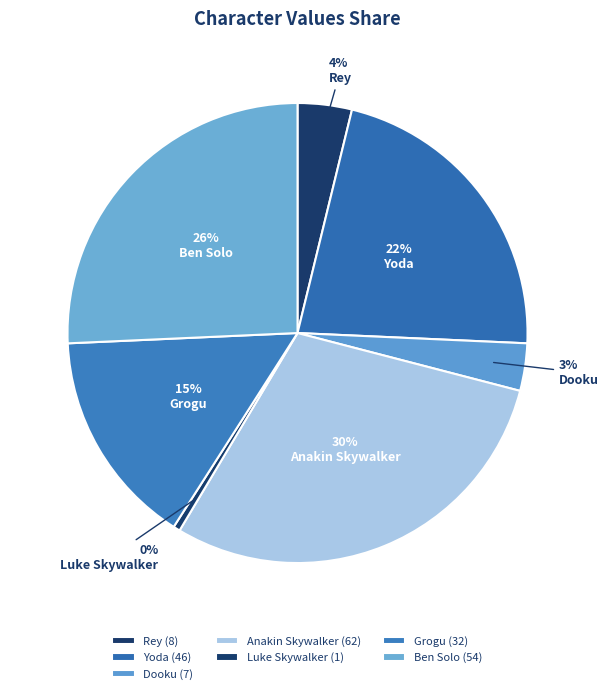

What is the largest slice in the pie chart?

Anakin Skywalker